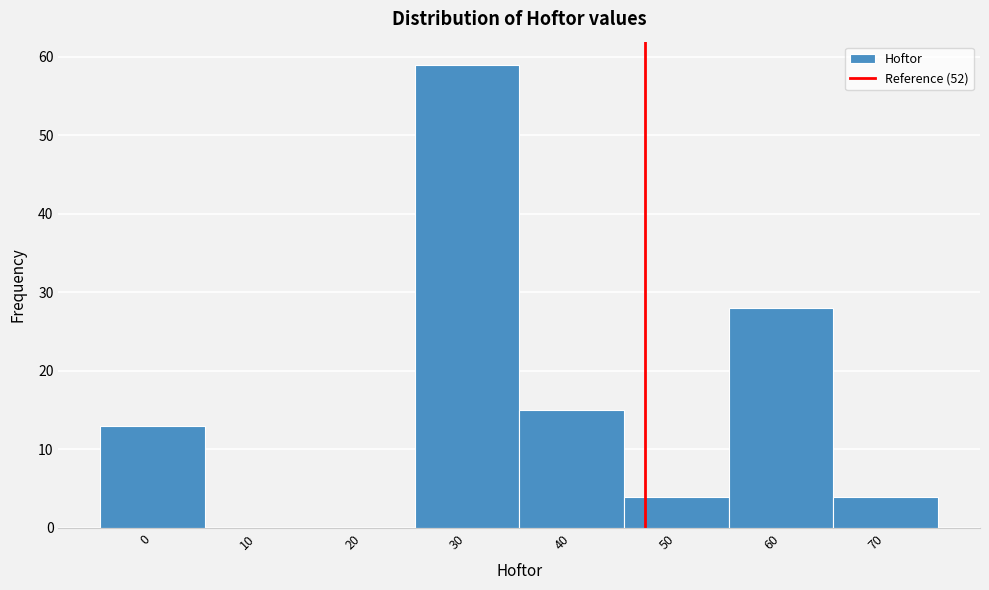

Reading left to right, what are all the values shown in this chart?

0=13	10=0	20=0	30=59	40=15	50=4	60=28	70=4